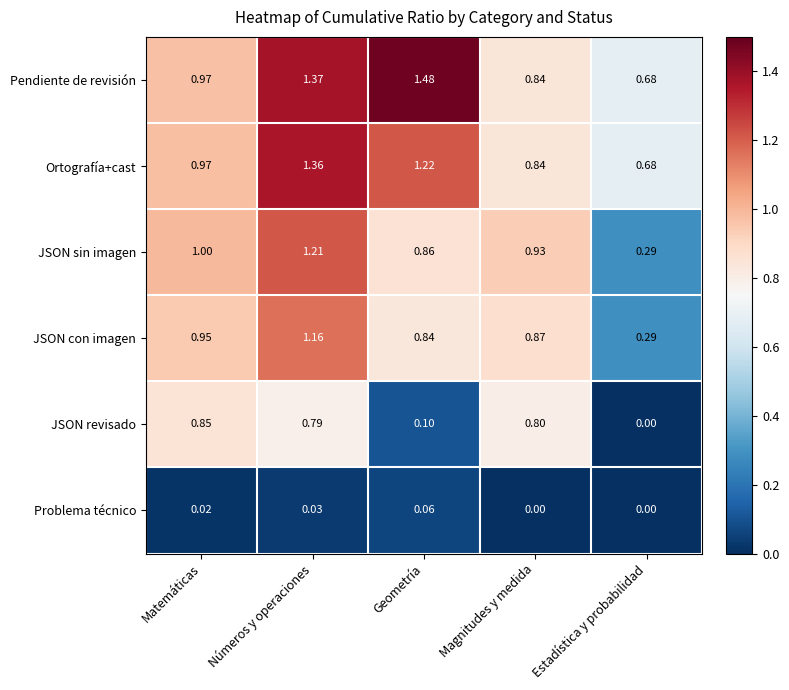

How many distinct data groups are displayed?

6